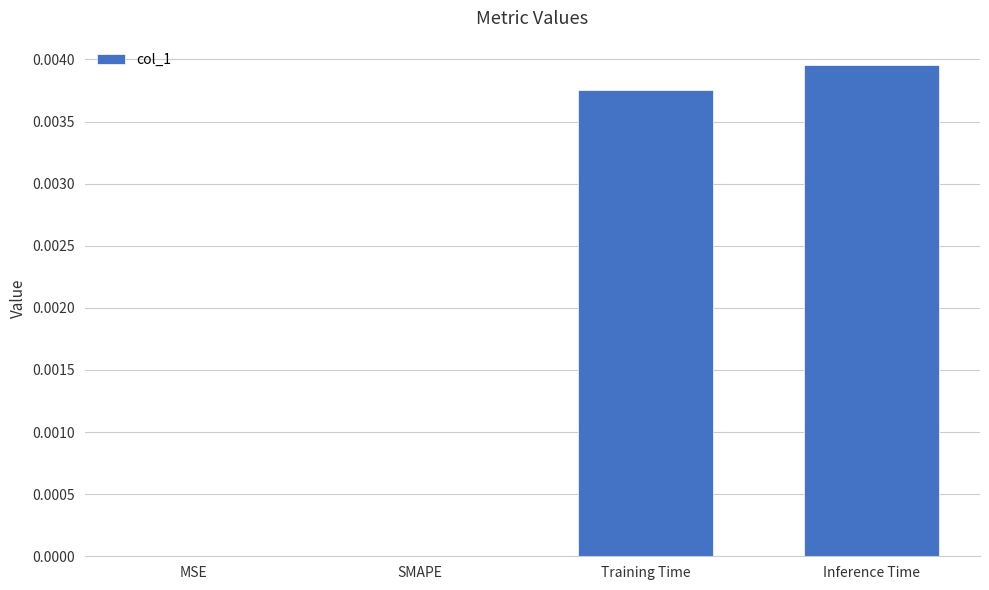

Which has a higher value, MSE or Inference Time?

Inference Time